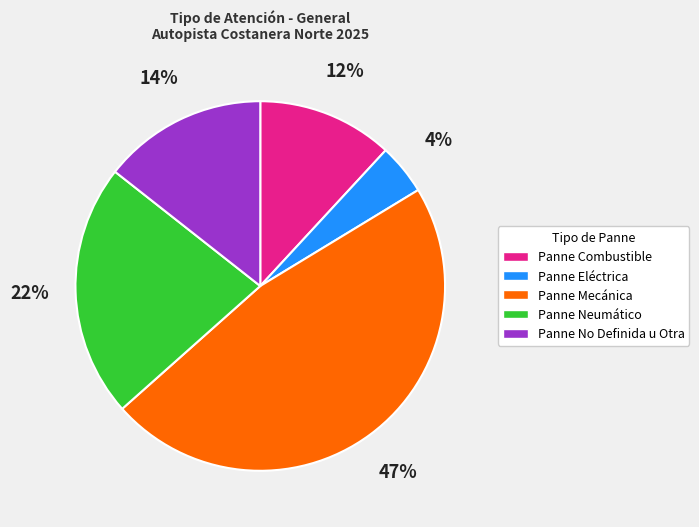

Which category has the biggest portion of the pie?

Panne Mecánica